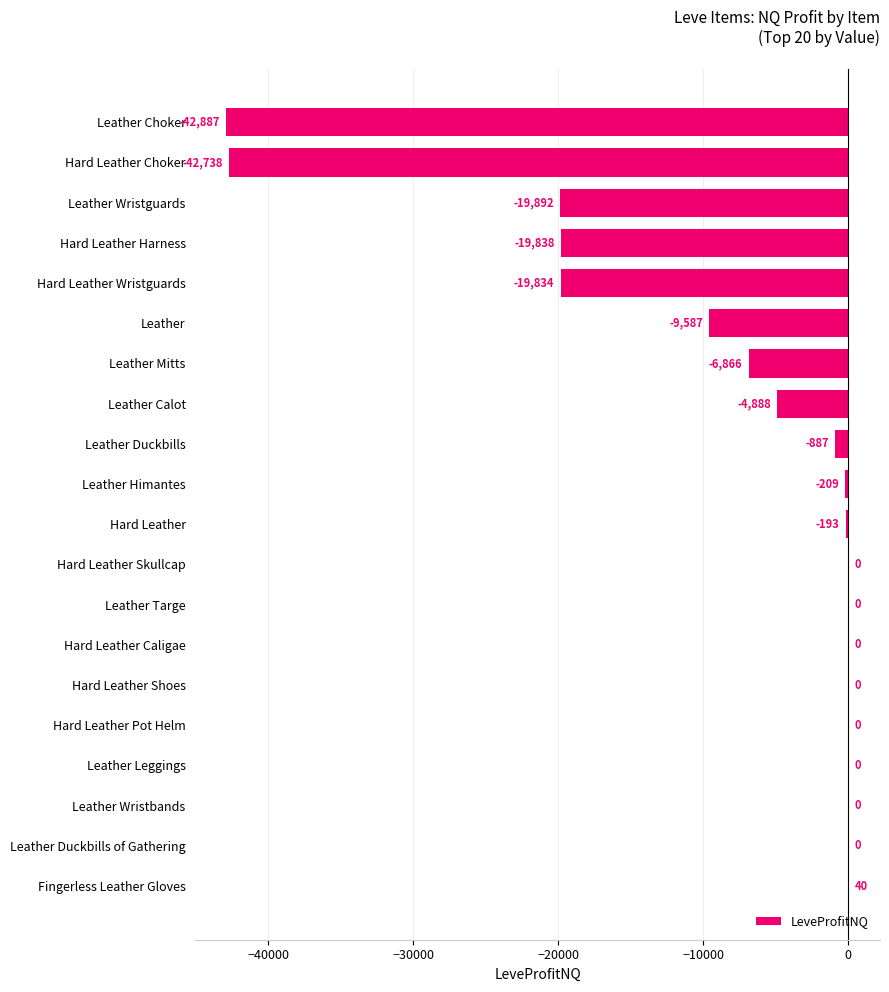

What is the greatest value displayed?

40.0